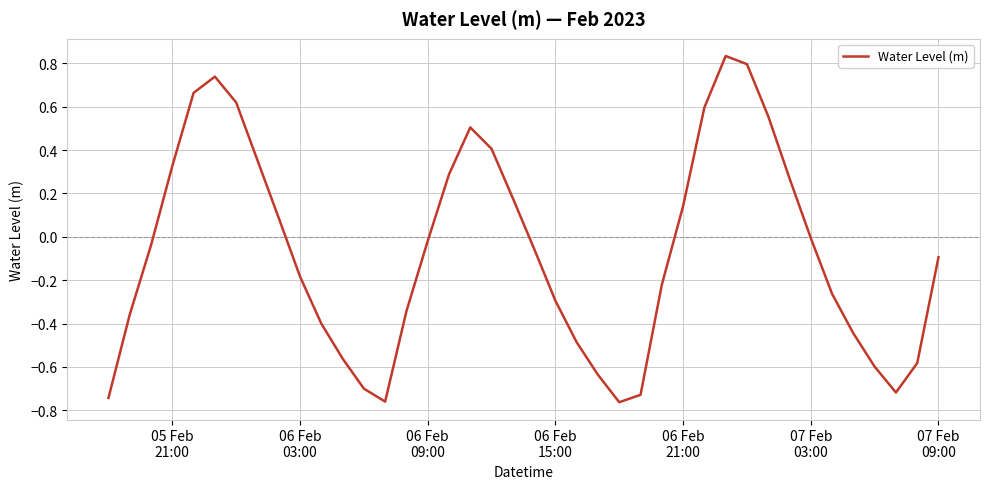

What is the sum of all values?

-2.6